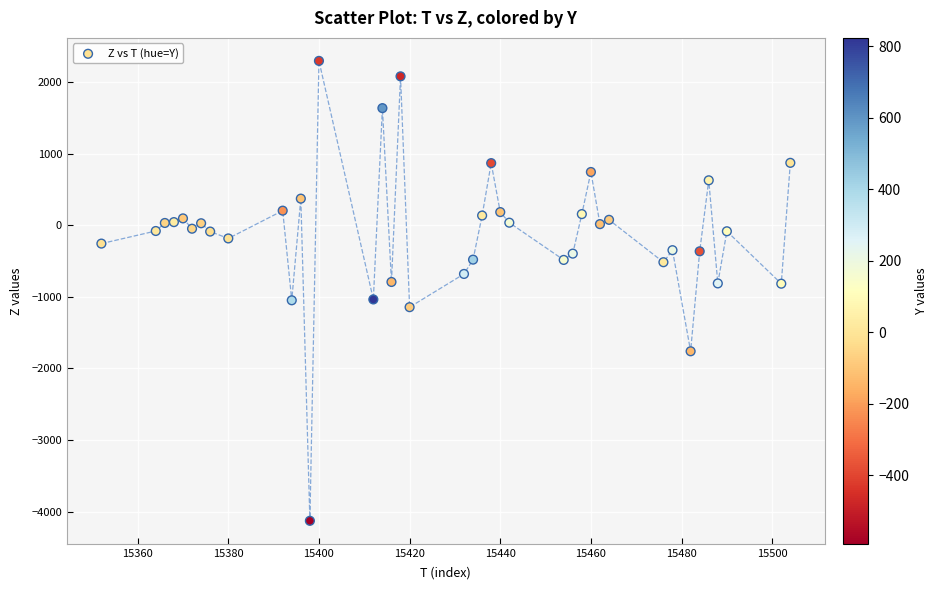

What is the range of Y values (max minus min)?

6424